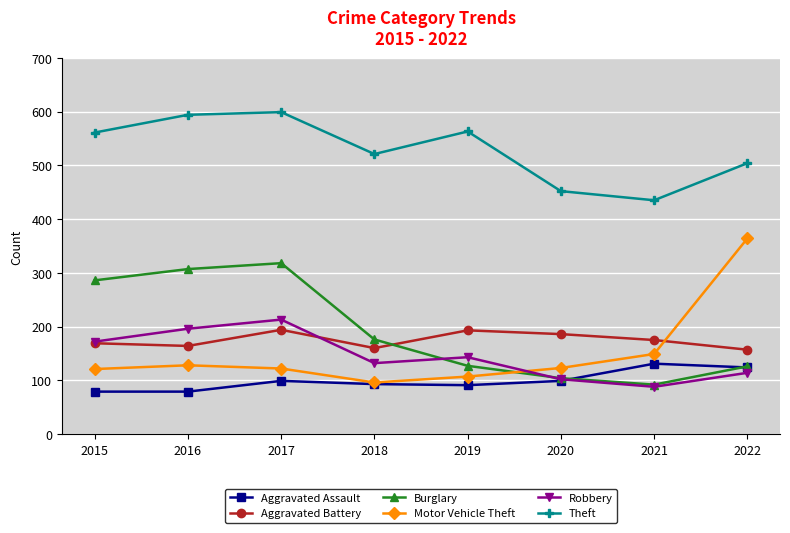

The Theft series shows 594 at 2016. True or false?

True